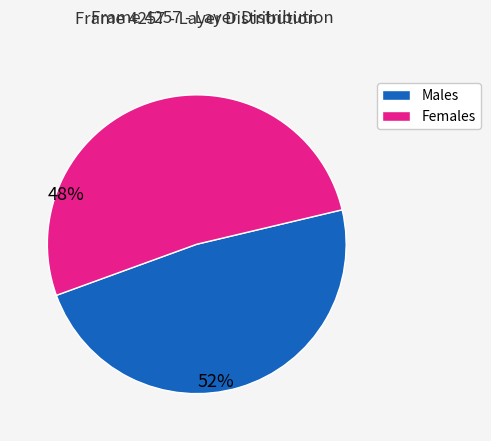

Is there a majority slice in this chart?

Yes